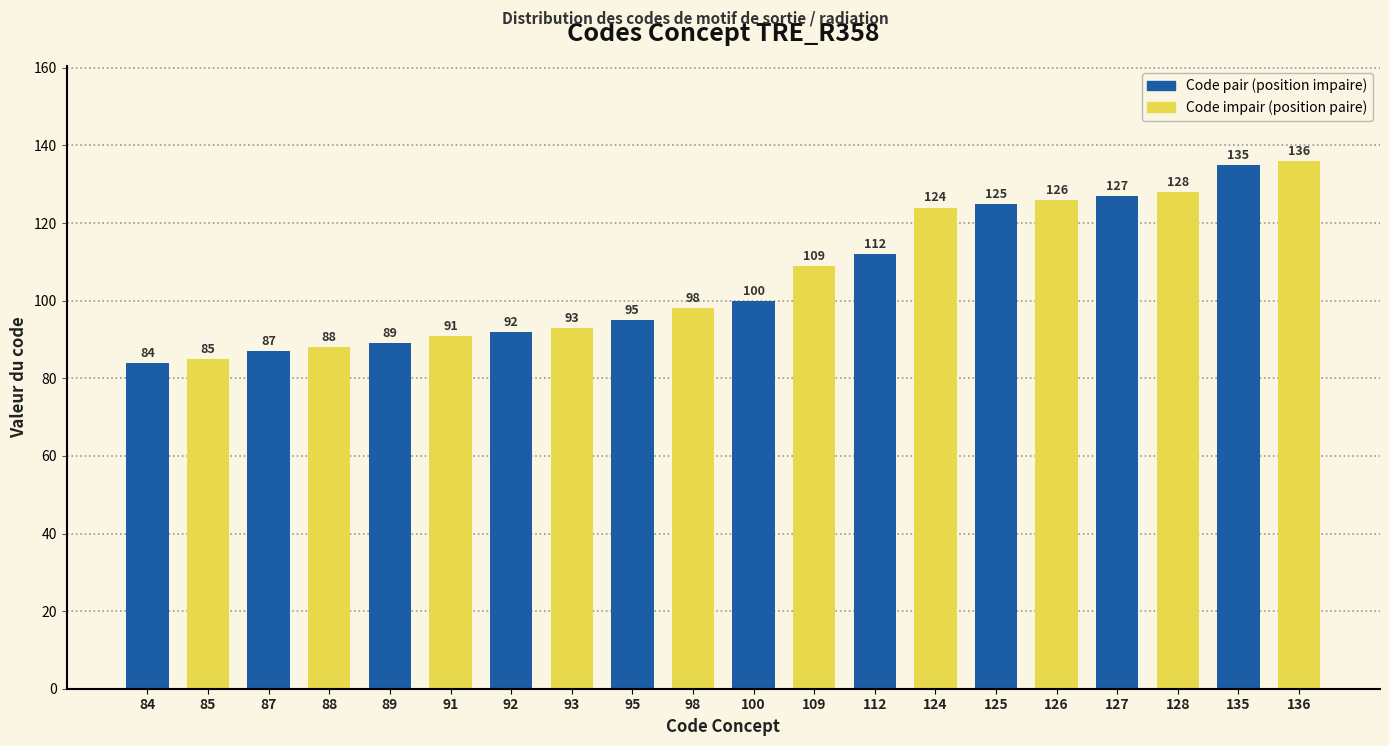

What is the value of the 10th bar from the left?

98